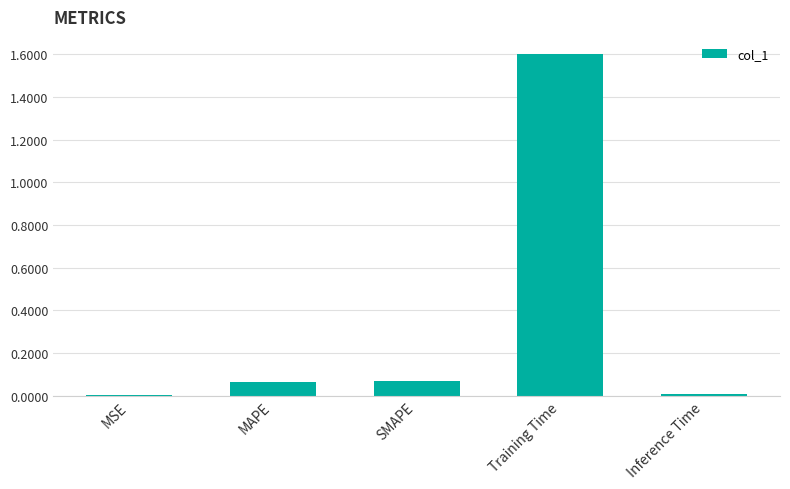

What is the sum of all values?

1.7